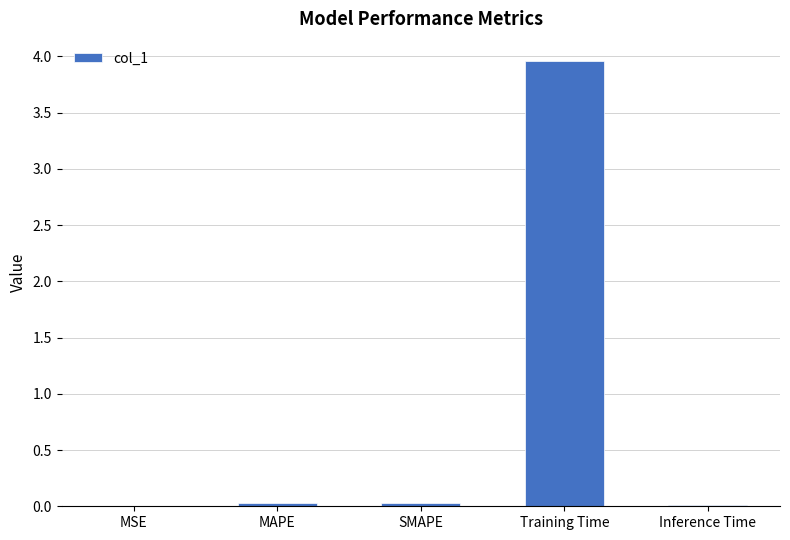

The value at Inference Time is 0.0. True or false?

True